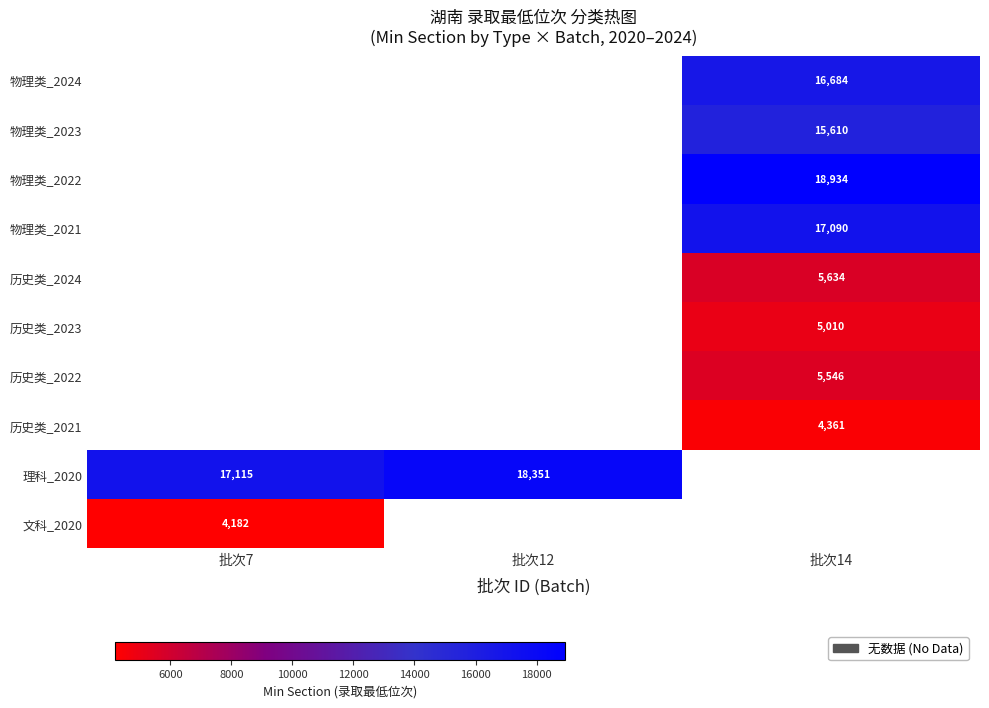

How many categories are shown in the chart?

3